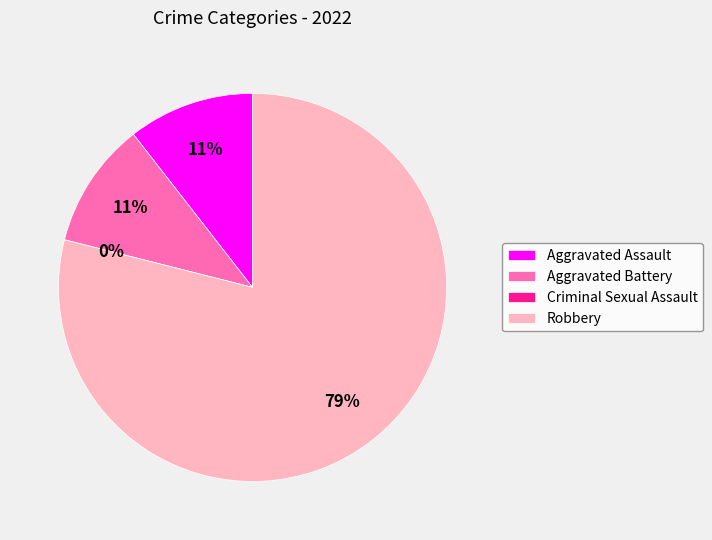

Which has a higher value, Robbery or Aggravated Battery?

Robbery